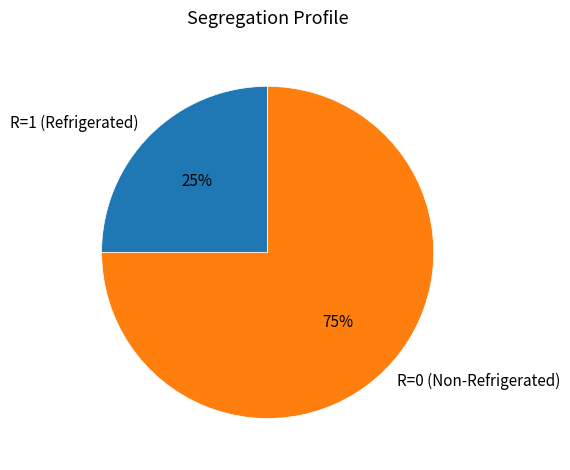

To the nearest percent, what is the difference between the largest and smallest slice percentages?

50%